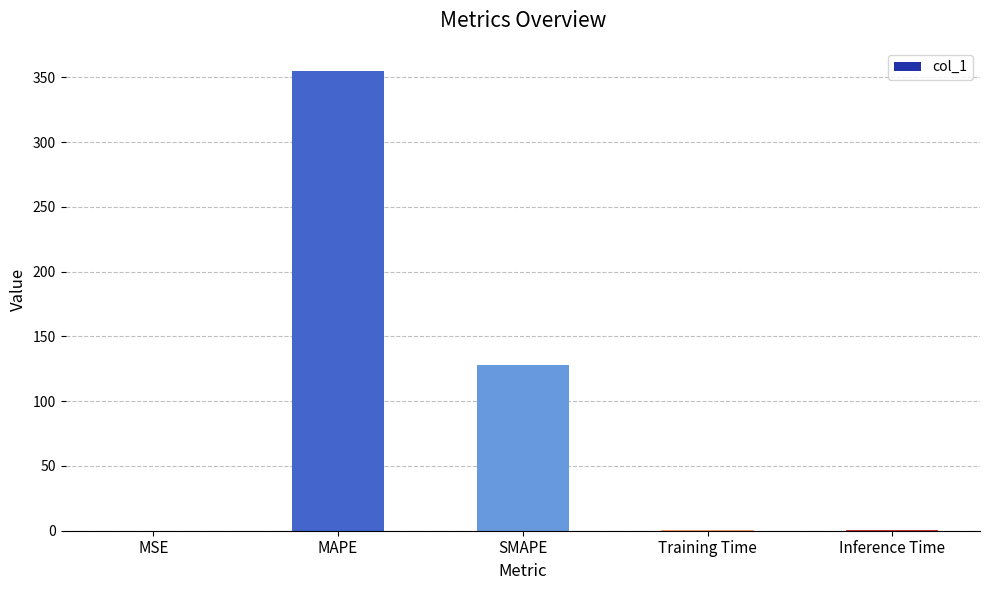

What is the approximate value at MAPE?

355.0